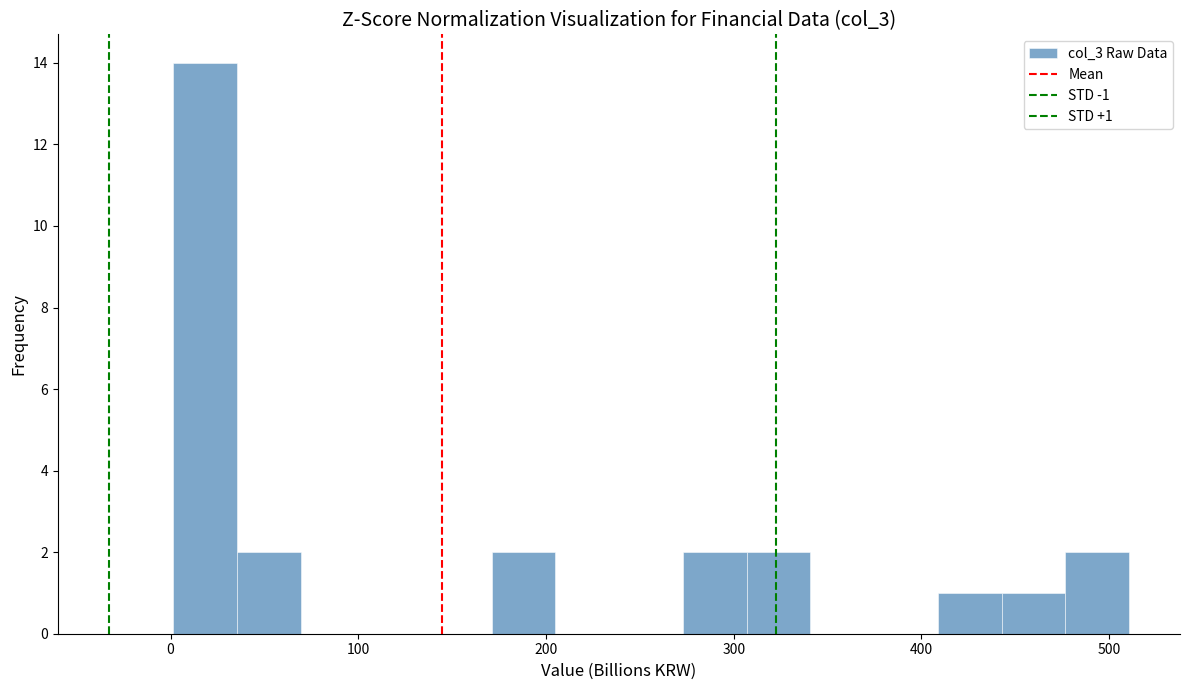

Read against the x-axis, roughly where is the centre of the tallest bar?

20